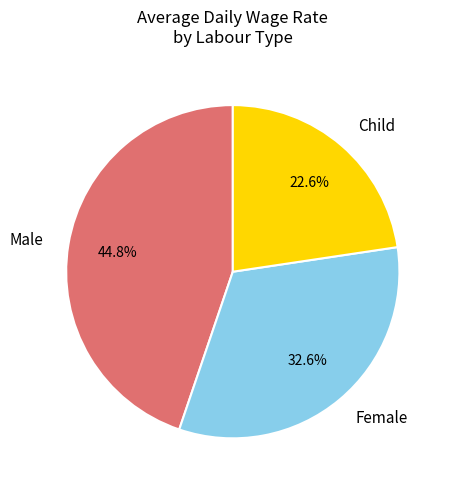

What is the largest slice in the pie chart?

Male